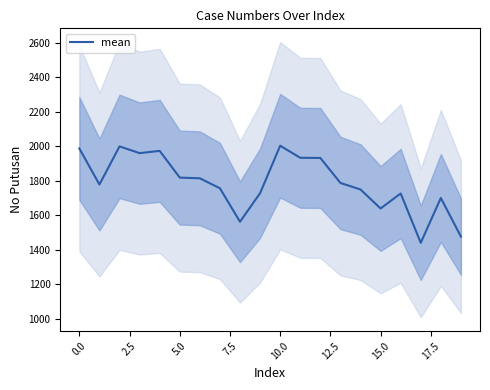

What is the sum of all values?

35760